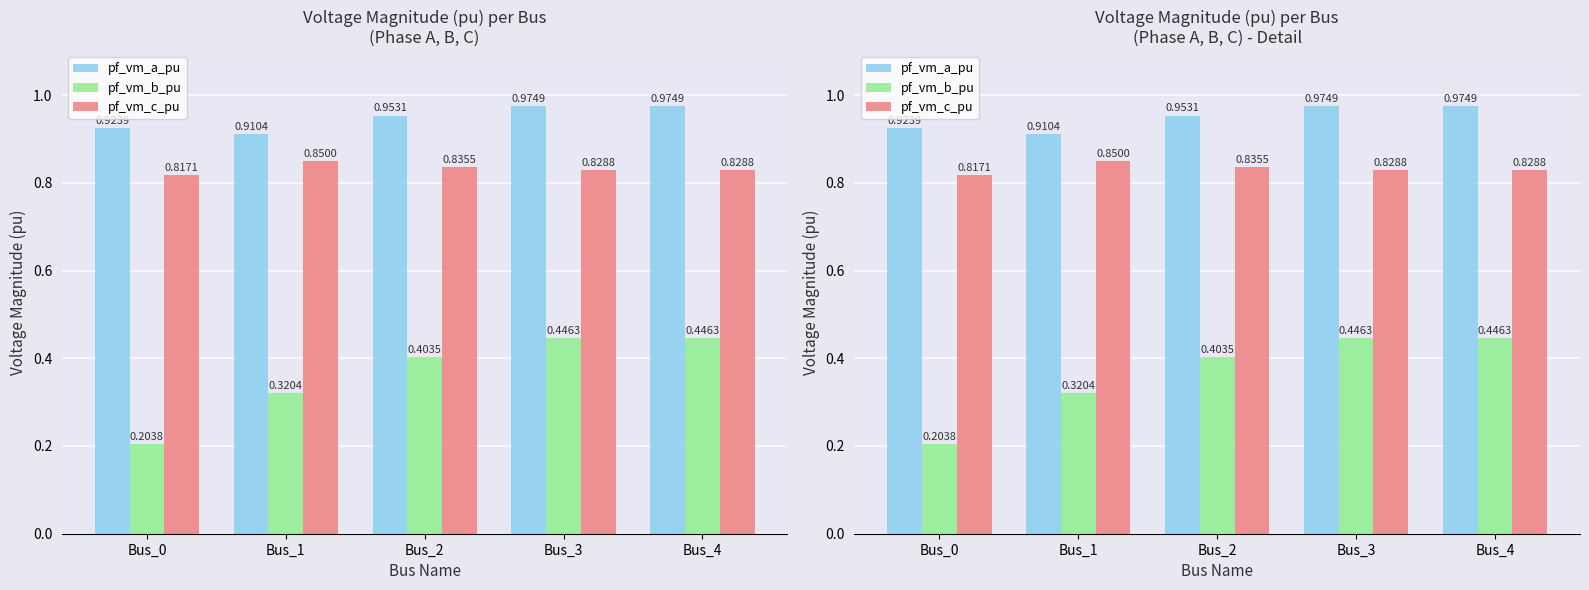

The pf_vm_c_pu series shows 0.8 at Bus_3. True or false?

True